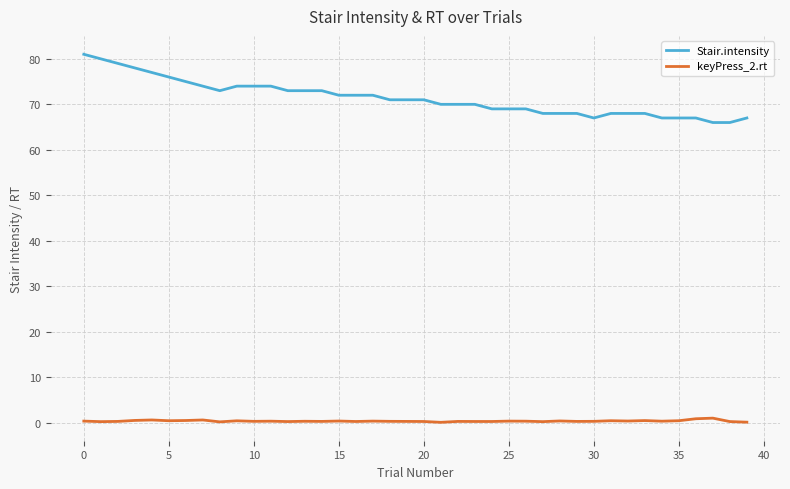

List the series in order of their overall mean, highest first.

Stair.intensity, keyPress_2.rt